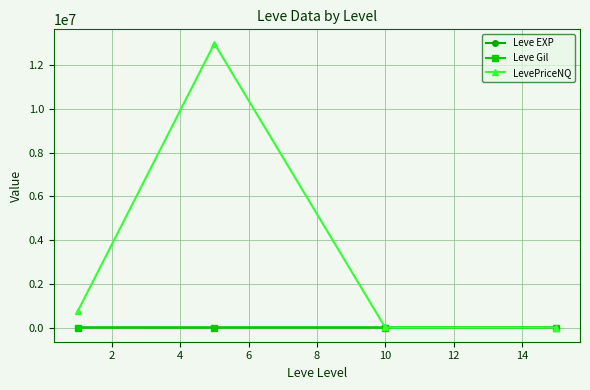

Which series has the largest total across all categories?

LevePriceNQ